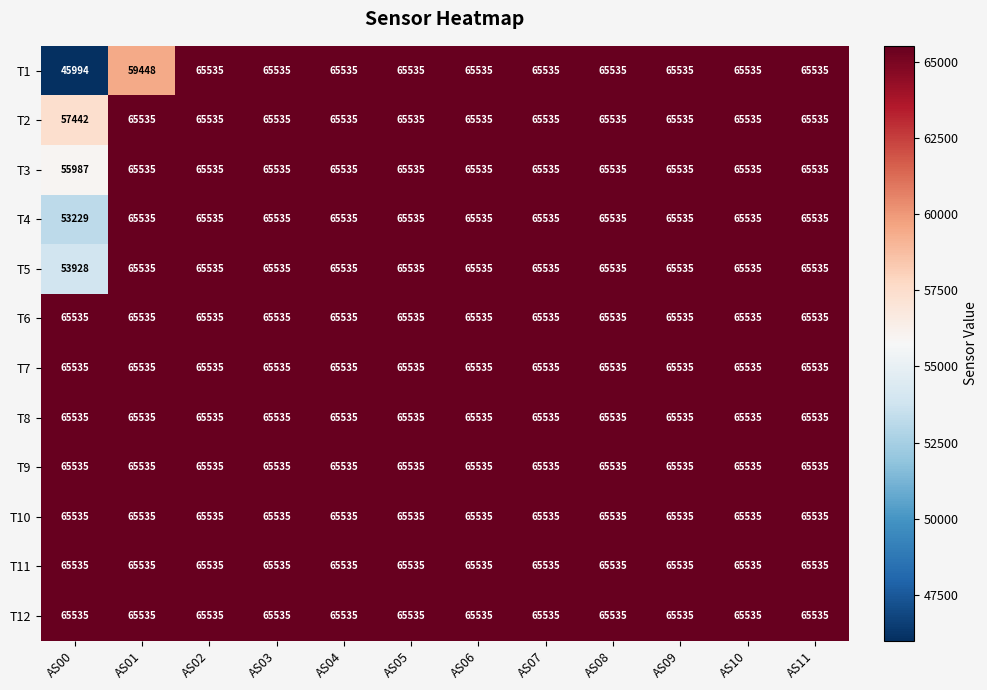

Which series has the largest range (max minus min)?

T1